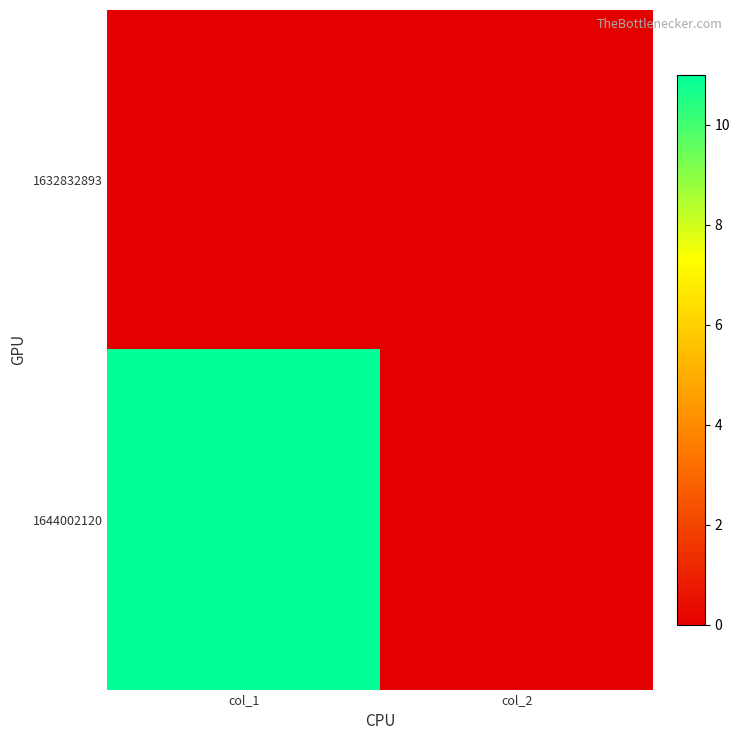

Reading left to right, transcribe all the data shown in this chart.

1632832893: col_1=0	col_2=0
1644002120: col_1=11	col_2=0